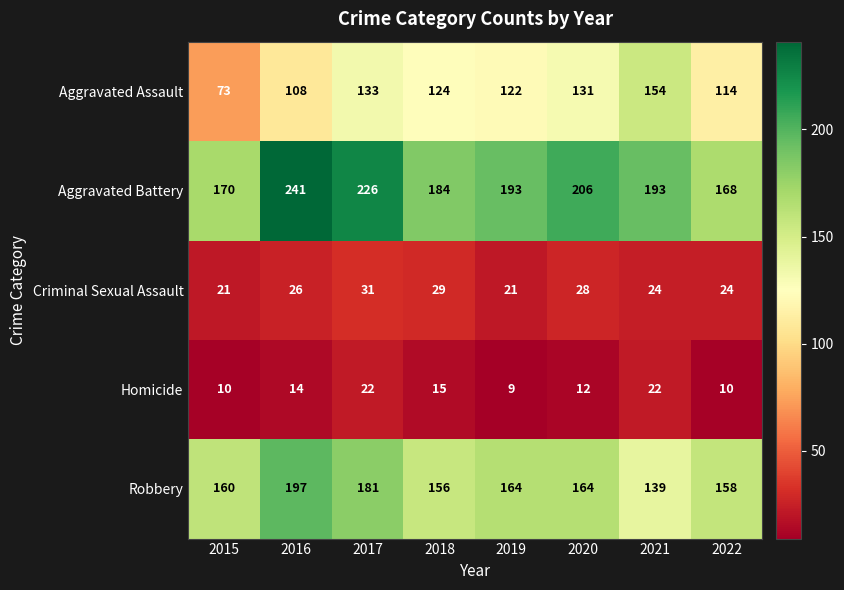

What is the difference between the maximum and minimum values in the Criminal Sexual Assault series?

10